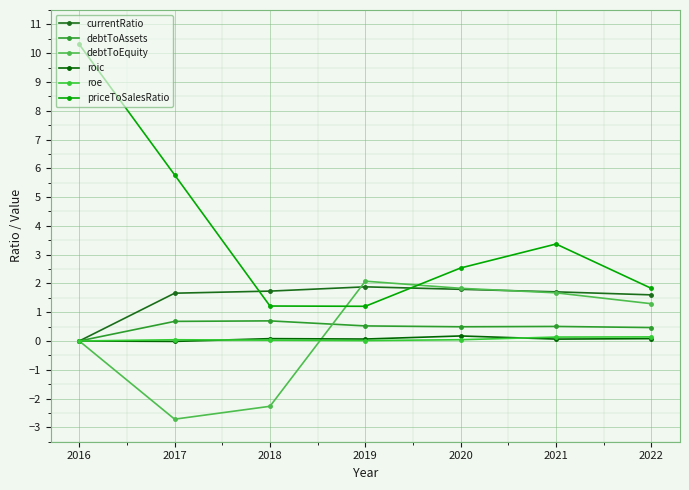

What is the difference between the second highest and minimum values in the roic series?

0.1